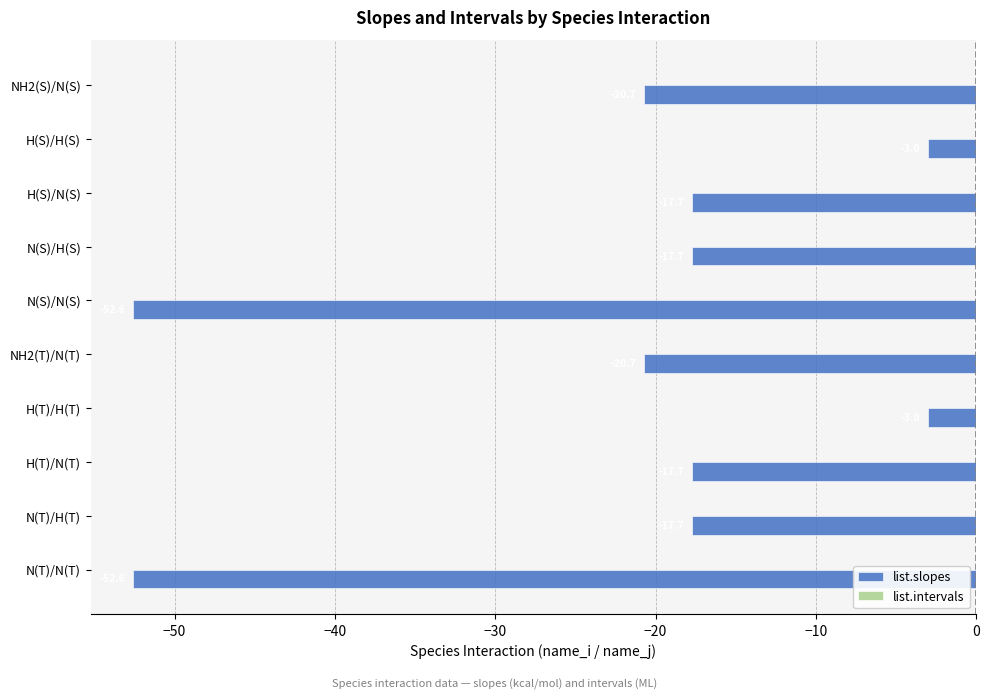

How many series are shown in this chart?

1